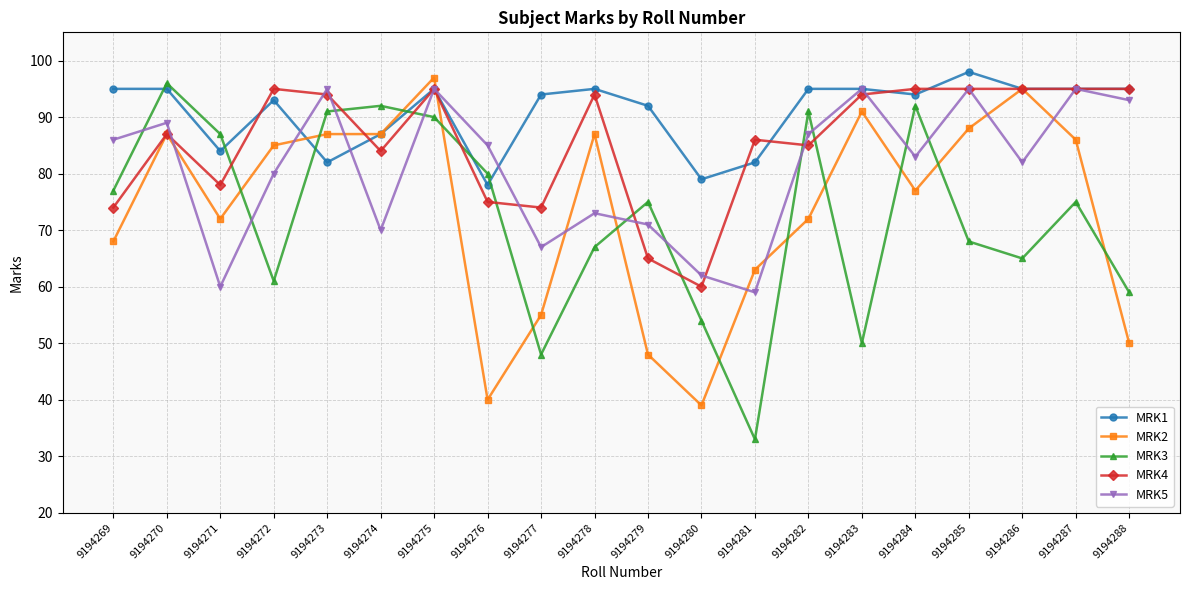

Reading left to right, transcribe all the data shown in this chart.

MRK1: 9194269=95	9194270=95	9194271=84	9194272=93	9194273=82	9194274=87	9194275=95	9194276=78	9194277=94	9194278=95	9194279=92	9194280=79	9194281=82	9194282=95	9194283=95	9194284=94	9194285=98	9194286=95	9194287=95	9194288=95
MRK2: 9194269=68	9194270=87	9194271=72	9194272=85	9194273=87	9194274=87	9194275=97	9194276=40	9194277=55	9194278=87	9194279=48	9194280=39	9194281=63	9194282=72	9194283=91	9194284=77	9194285=88	9194286=95	9194287=86	9194288=50
MRK3: 9194269=77	9194270=96	9194271=87	9194272=61	9194273=91	9194274=92	9194275=90	9194276=80	9194277=48	9194278=67	9194279=75	9194280=54	9194281=33	9194282=91	9194283=50	9194284=92	9194285=68	9194286=65	9194287=75	9194288=59
MRK4: 9194269=74	9194270=87	9194271=78	9194272=95	9194273=94	9194274=84	9194275=95	9194276=75	9194277=74	9194278=94	9194279=65	9194280=60	9194281=86	9194282=85	9194283=94	9194284=95	9194285=95	9194286=95	9194287=95	9194288=95
MRK5: 9194269=86	9194270=89	9194271=60	9194272=80	9194273=95	9194274=70	9194275=95	9194276=85	9194277=67	9194278=73	9194279=71	9194280=62	9194281=59	9194282=87	9194283=95	9194284=83	9194285=95	9194286=82	9194287=95	9194288=93